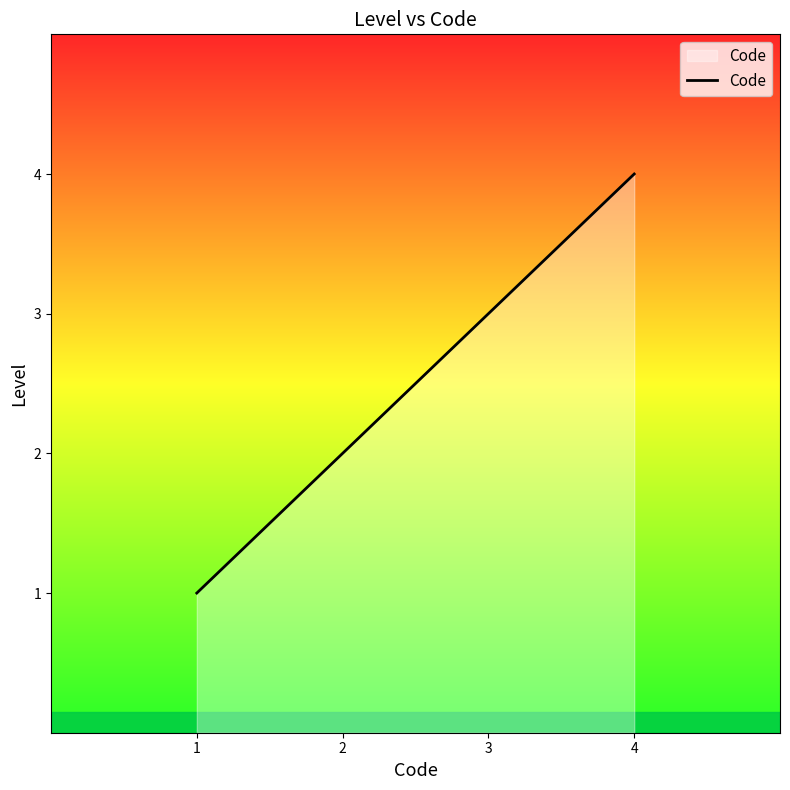

What is the sum of all values?

10